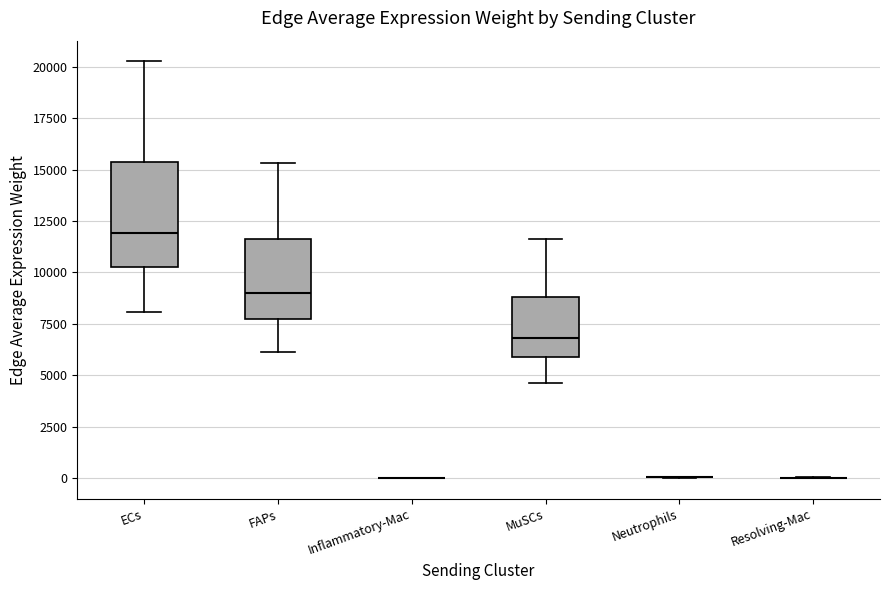

Which box is the tallest, from its lower edge to its upper edge?

ECs